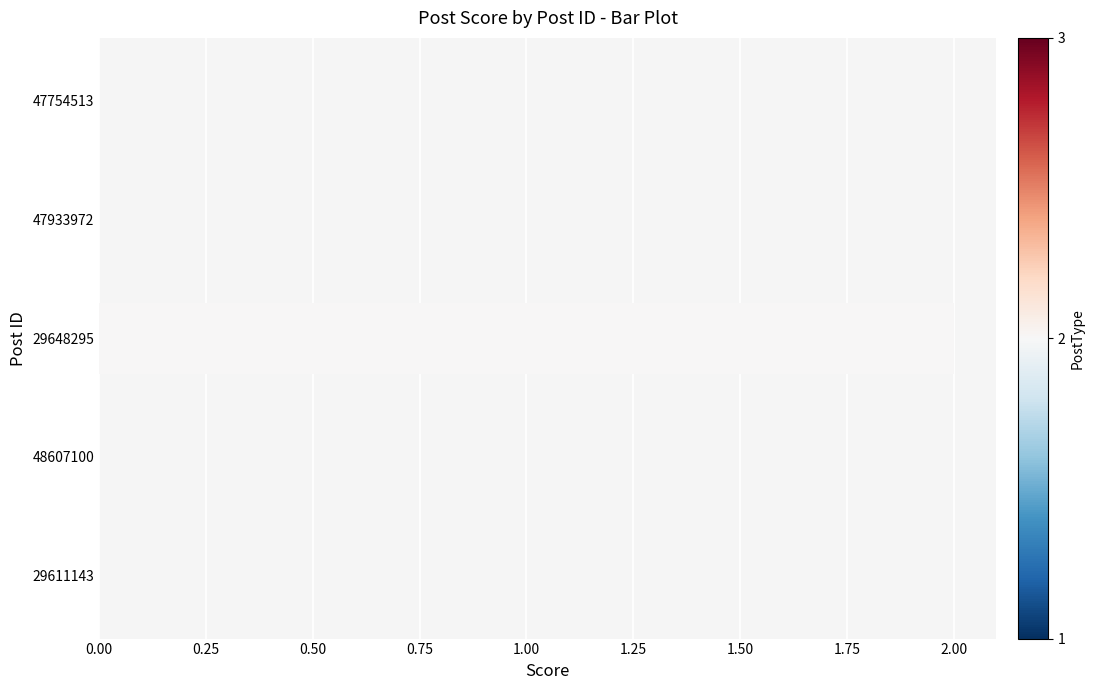

The value at 29611143 is 0. True or false?

True